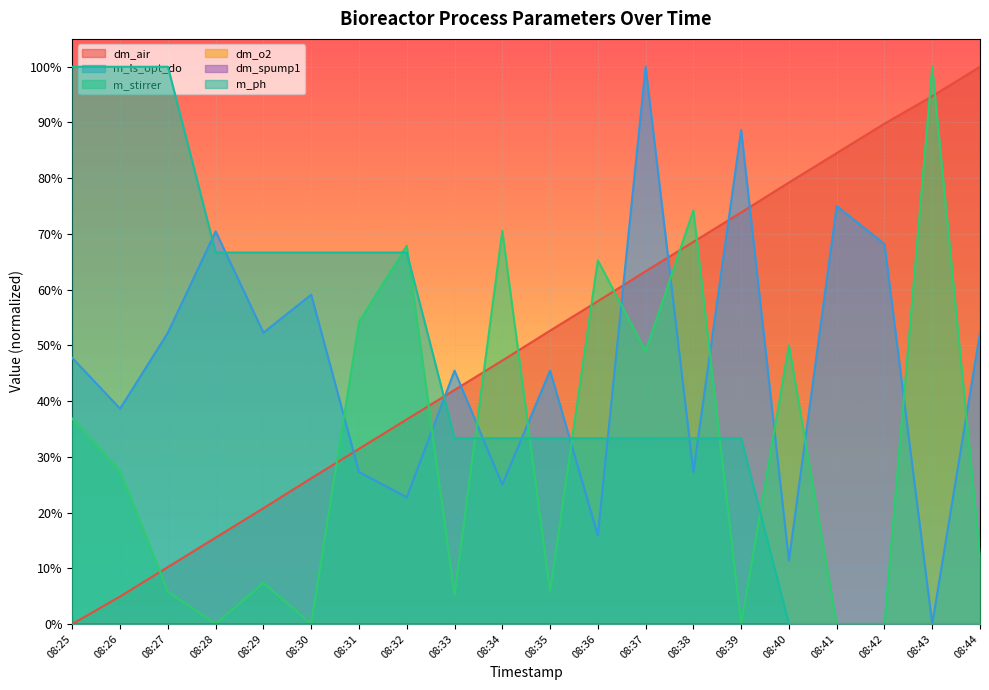

How many data points in m_stirrer are above 0?

15